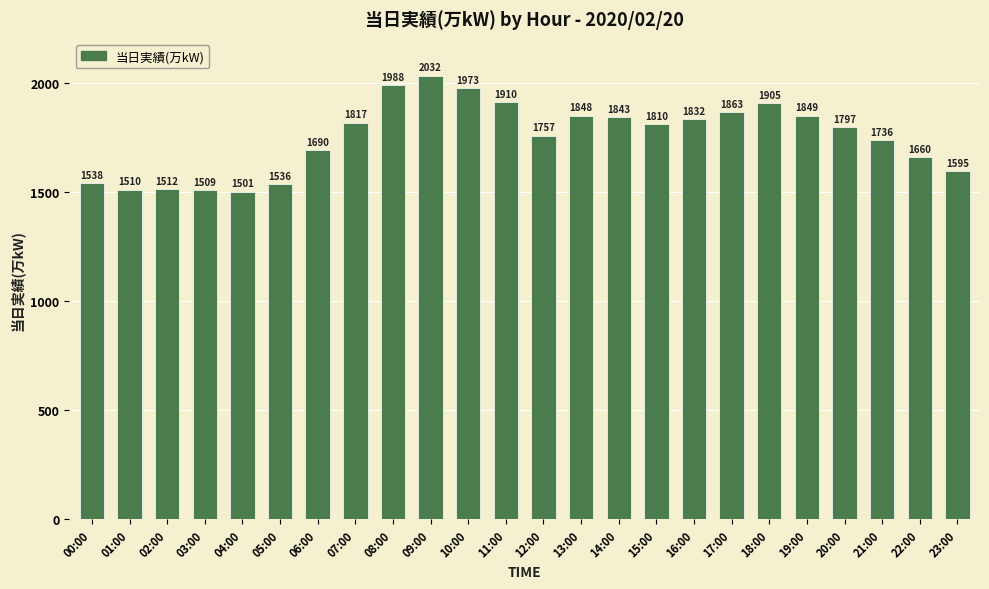

What is the average value?

1750